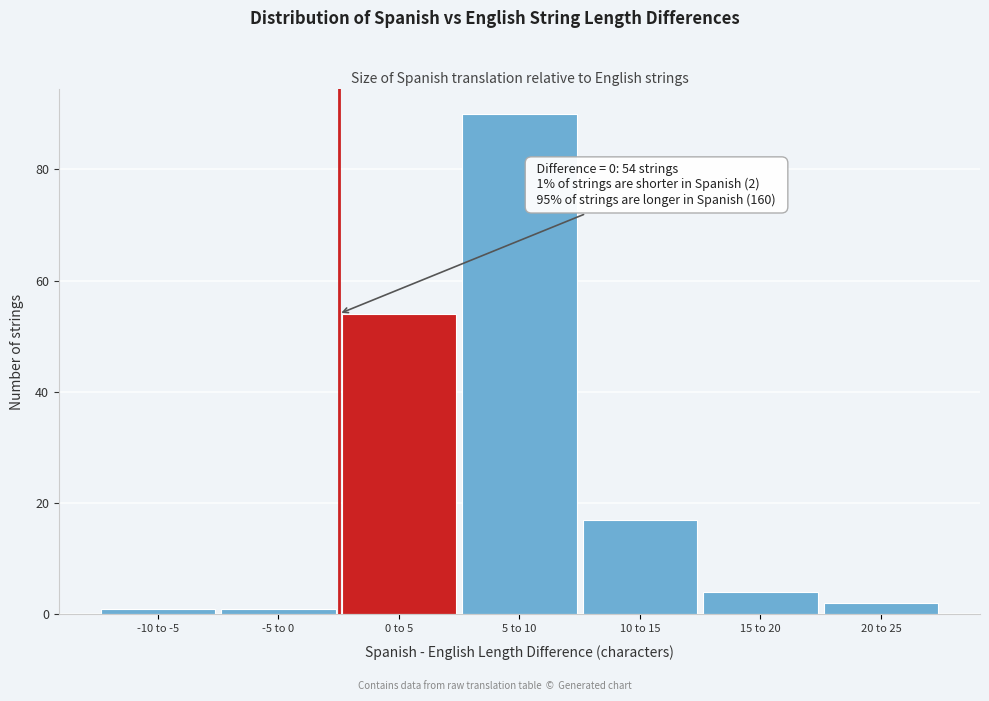

Reading left to right, transcribe all the data shown in this chart.

-10 to -5=1	-5 to 0=1	0 to 5=54	5 to 10=90	10 to 15=17	15 to 20=4	20 to 25=2